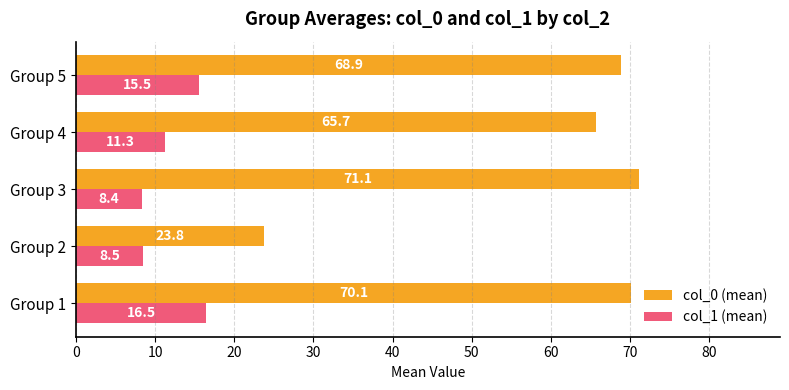

What is the minimum value shown in the chart?

8.4